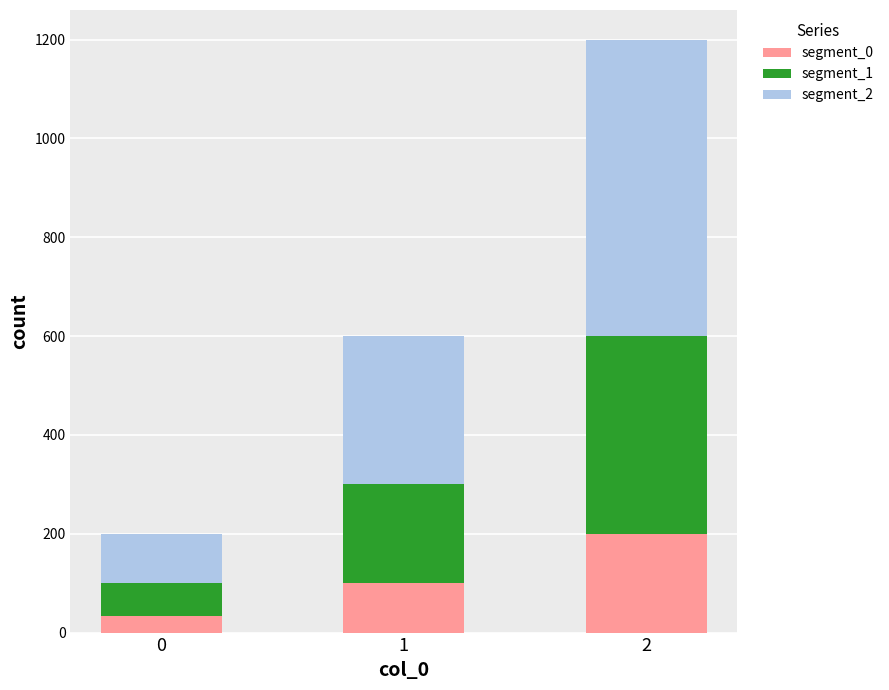

Rank the categories by segment_0 value from highest to lowest.

2, 1, 0